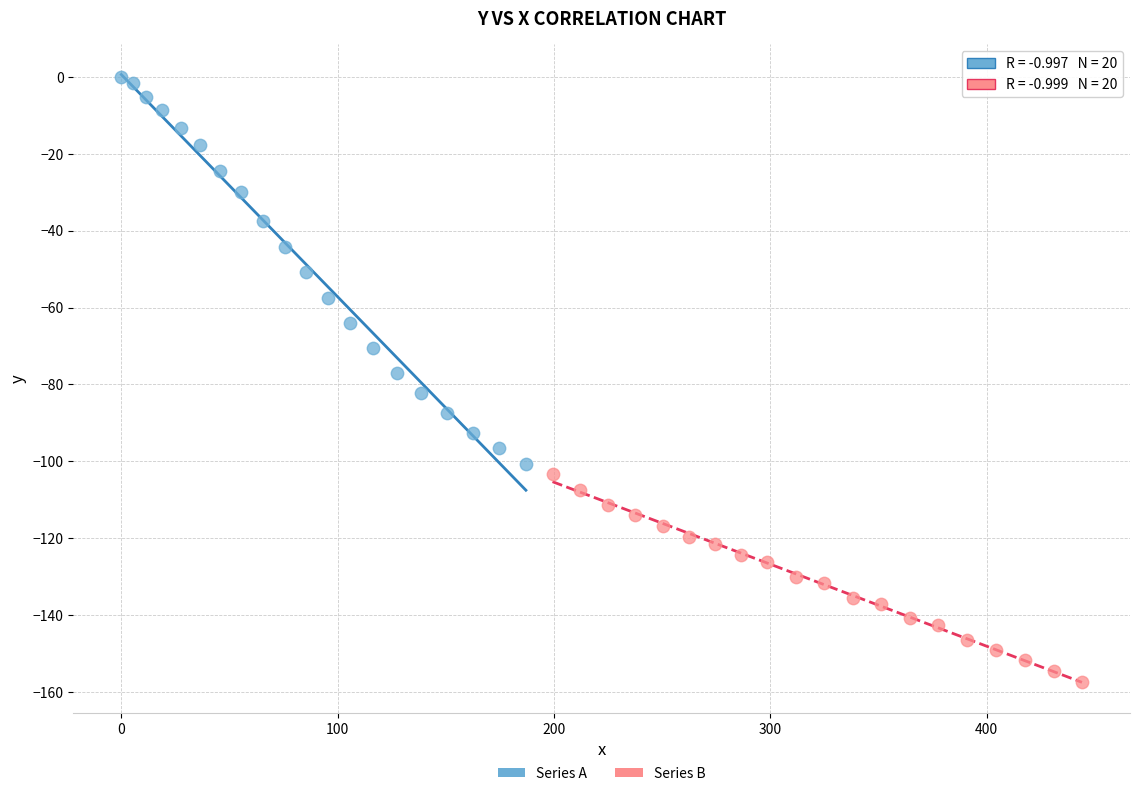

Which series reaches the maximum Y coordinate?

Series A